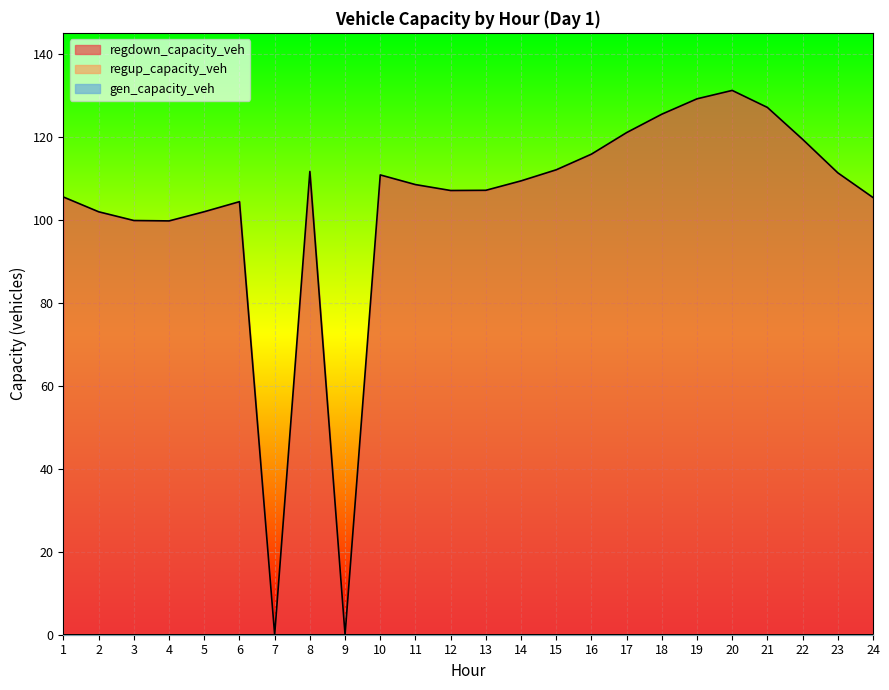

Does the chart display data point markers on the line(s)?

No